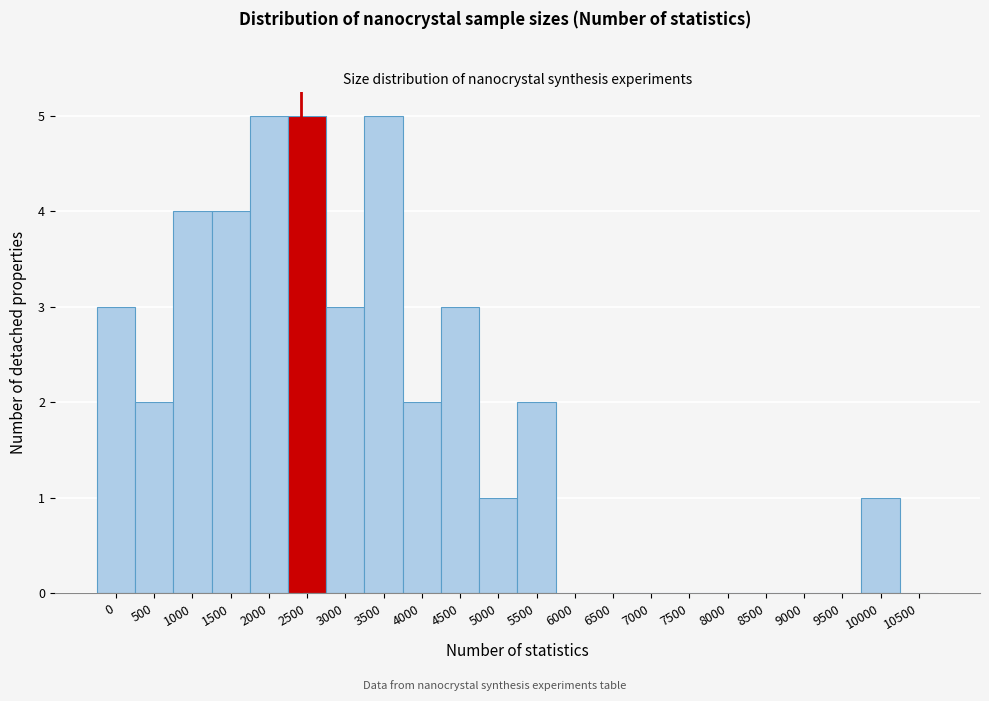

Reading left to right, what are all the values shown in this chart?

0=3	500=2	1000=4	1500=4	2000=5	2500=5	3000=3	3500=5	4000=2	4500=3	5000=1	5500=2	6000=0	6500=0	7000=0	7500=0	8000=0	8500=0	9000=0	9500=0	10000=1	10500=0